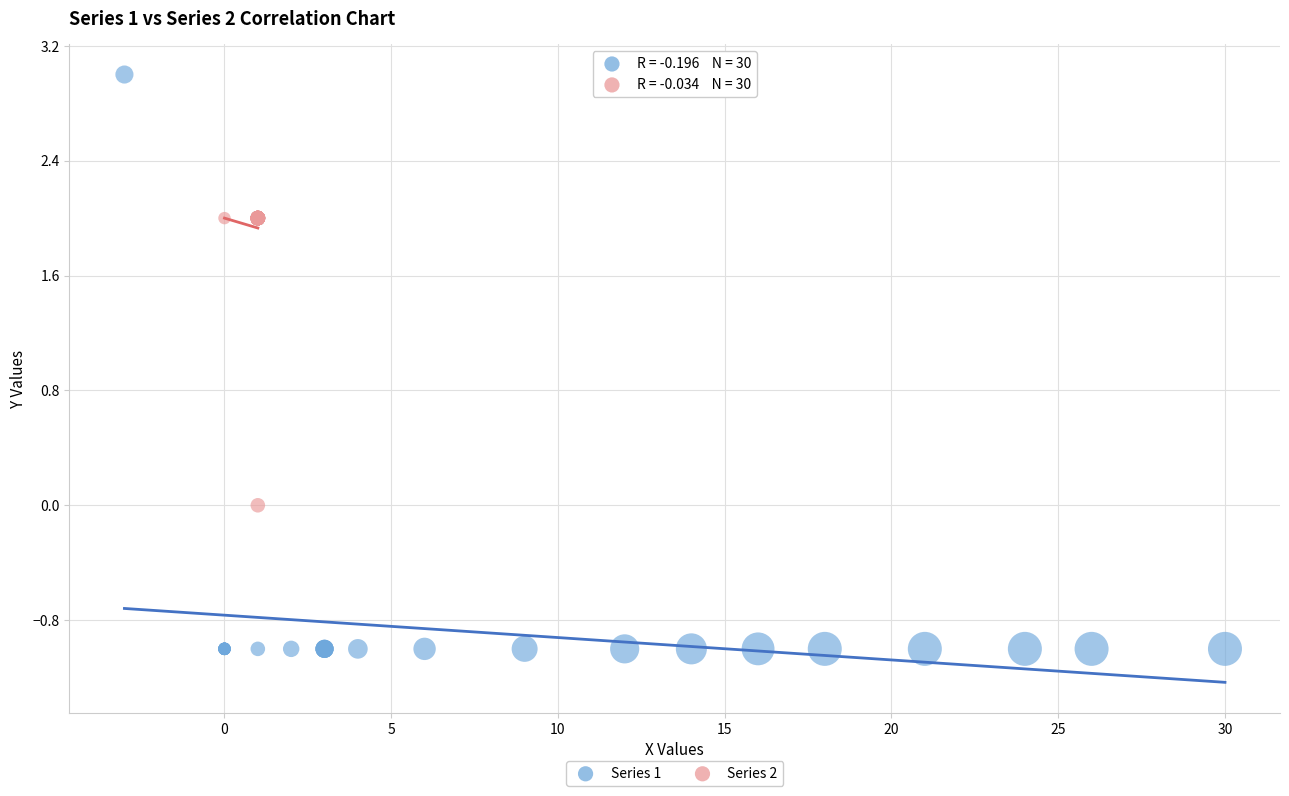

Which series reaches the minimum Y coordinate?

Series 1